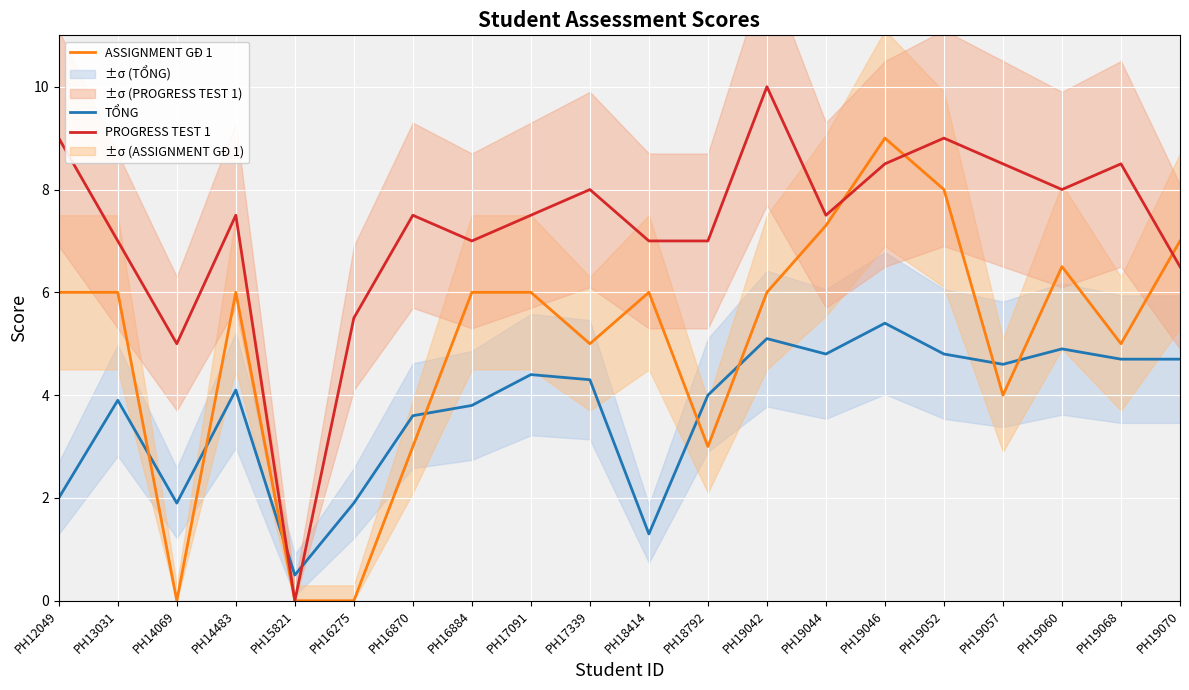

Reading right to left, transcribe all the data shown in this chart.

TỔNG: 4.7	4.7	4.9	4.6	4.8	5.4	4.8	5.1	4.0	1.3	4.3	4.4	3.8	3.6	1.9	0.5	4.1	1.9	3.9	2.0
ASSIGNMENT GĐ 1: 7.0	5.0	6.5	4.0	8.0	9.0	7.3	6.0	3.0	6.0	5.0	6.0	6.0	3.0	0.0	0.0	6.0	0.0	6.0	6.0
PROGRESS TEST 1: 6.5	8.5	8.0	8.5	9.0	8.5	7.5	10.0	7.0	7.0	8.0	7.5	7.0	7.5	5.5	0.0	7.5	5.0	7.0	9.0